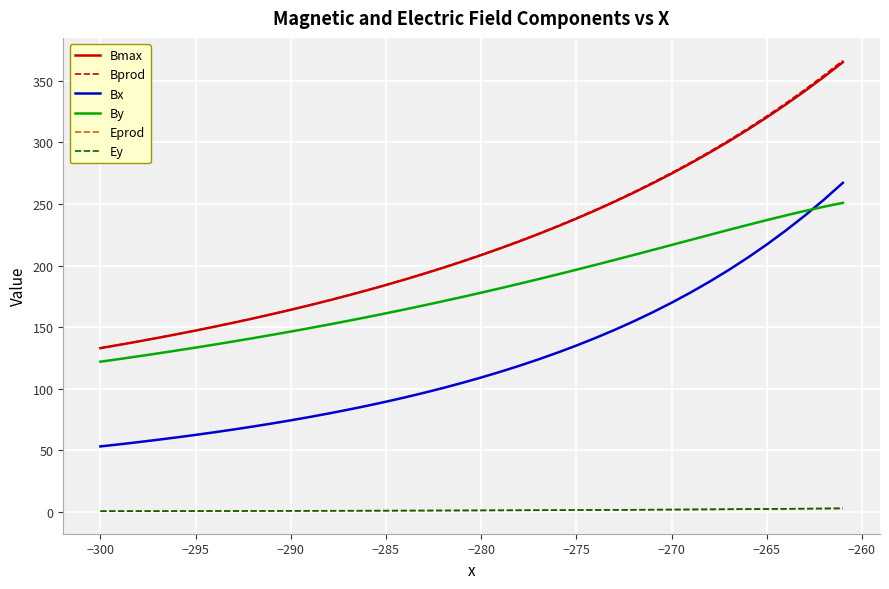

Does the chart have visible grid lines?

Yes